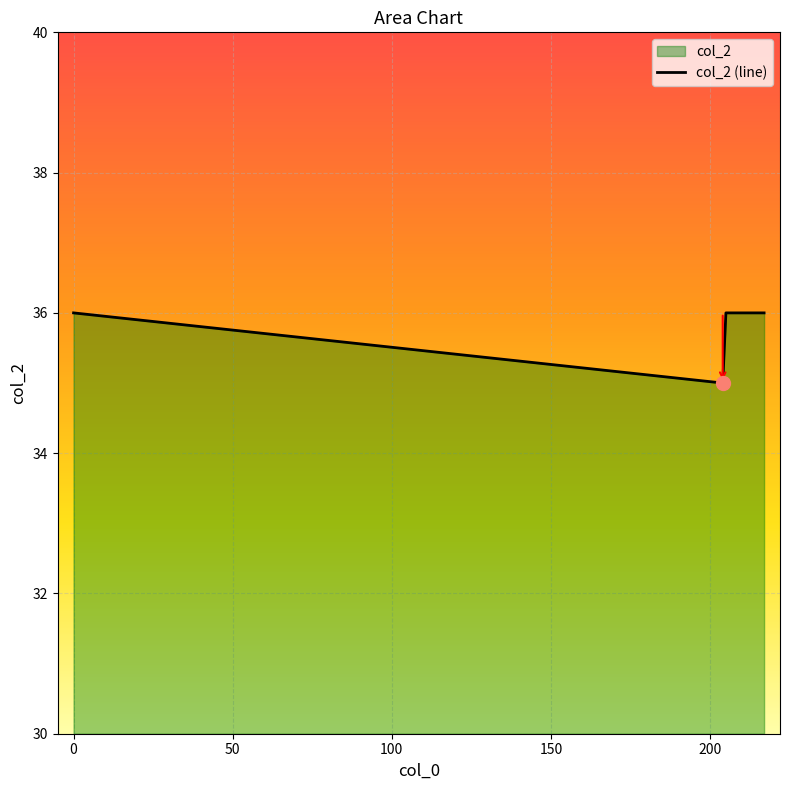

Reading left to right, list all the values displayed in this chart.

36	35	36	36	36	36	36